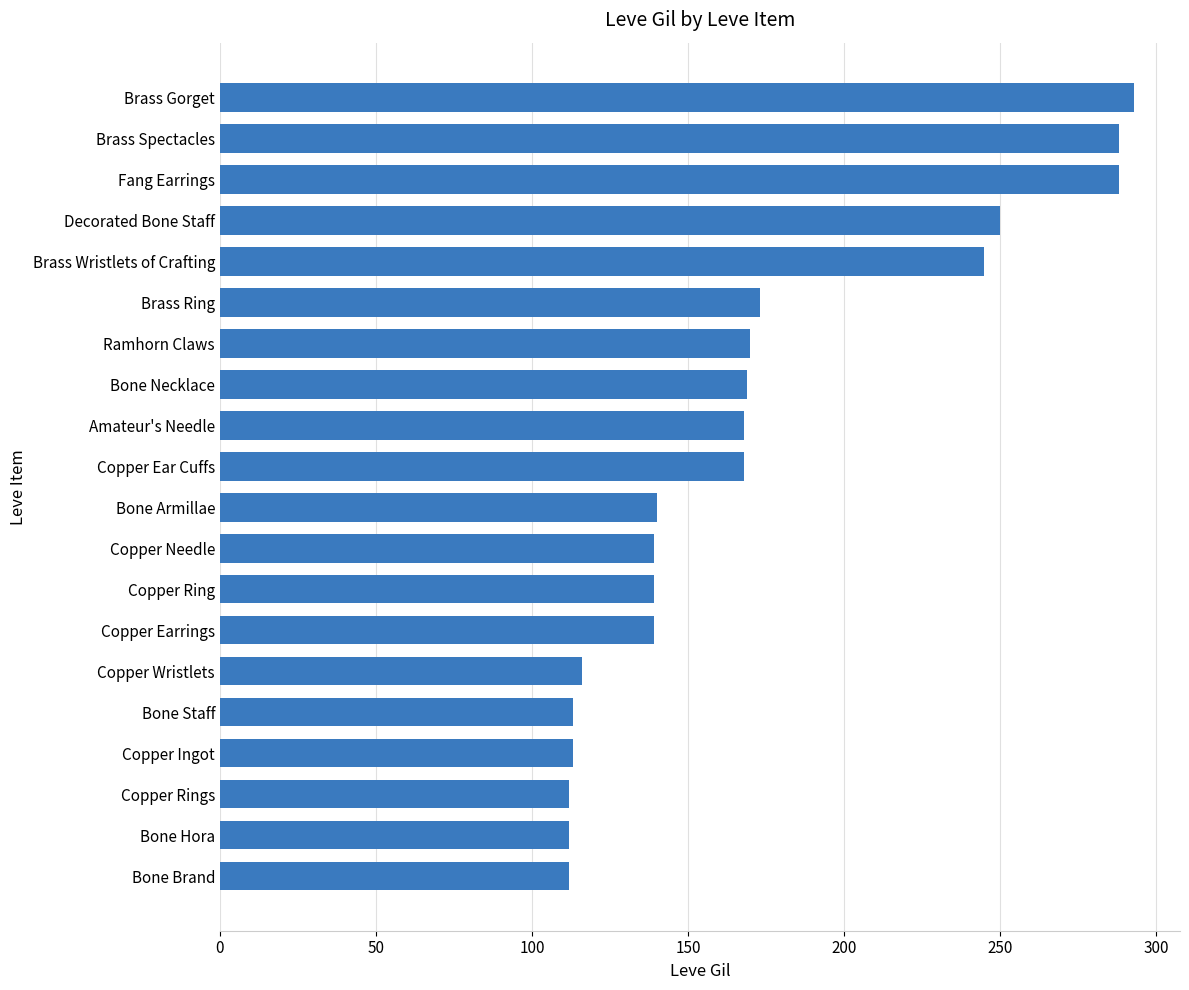

What is the minimum value shown in the chart?

112